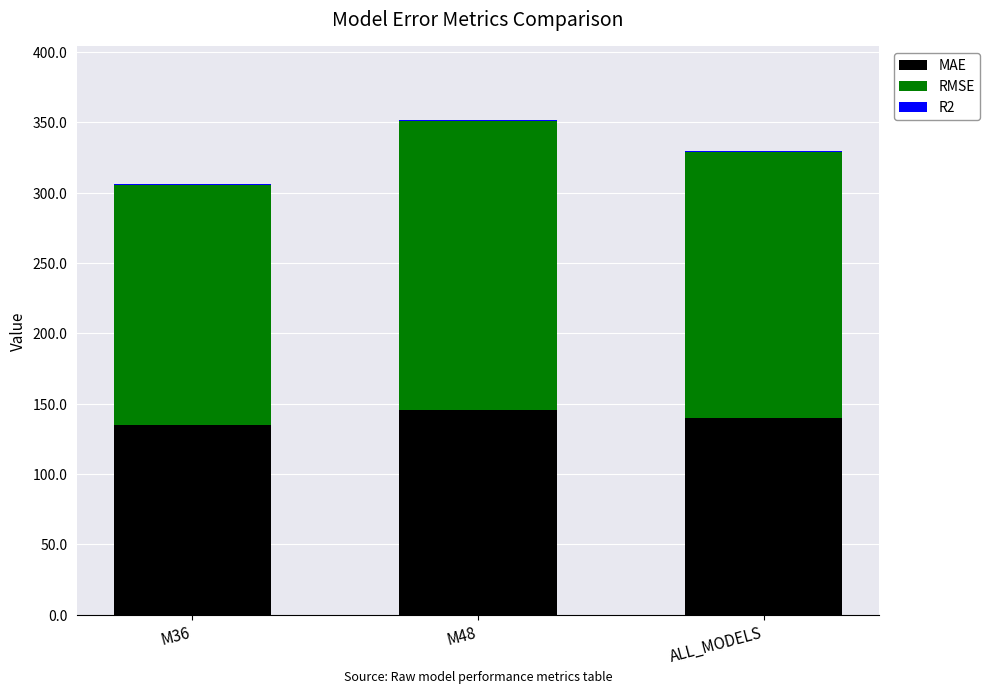

What is the highest value of the MAE series?

145.4